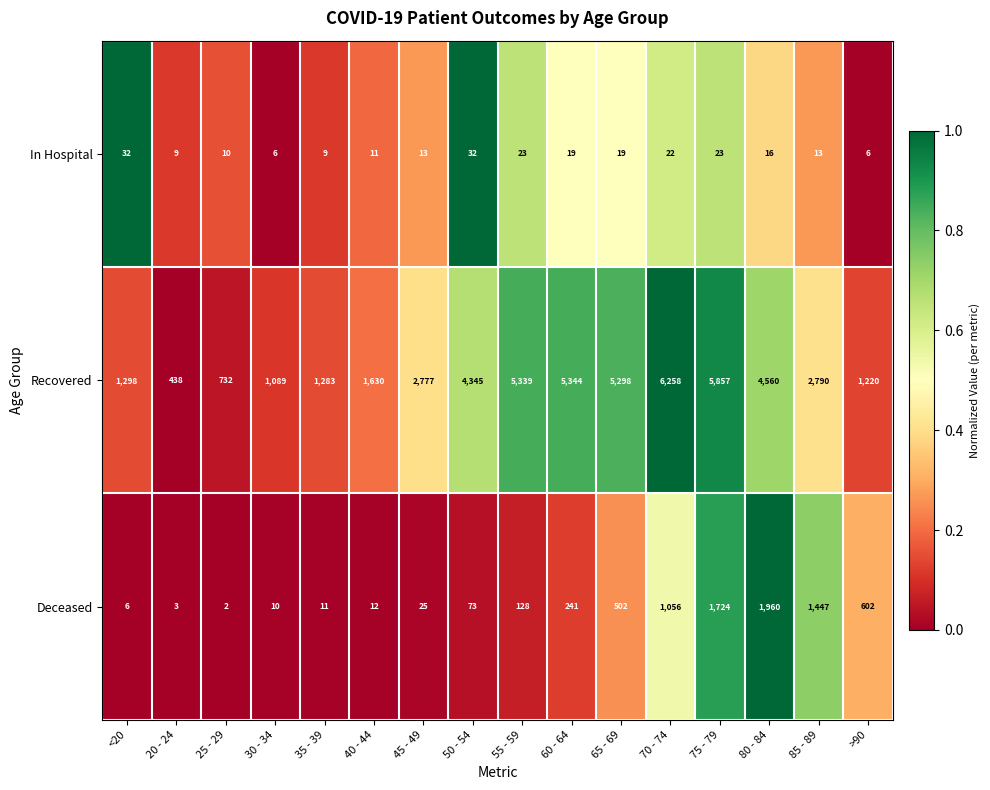

Rank the series by their maximum value, from lowest to highest.

In Hospital, Deceased, Recovered